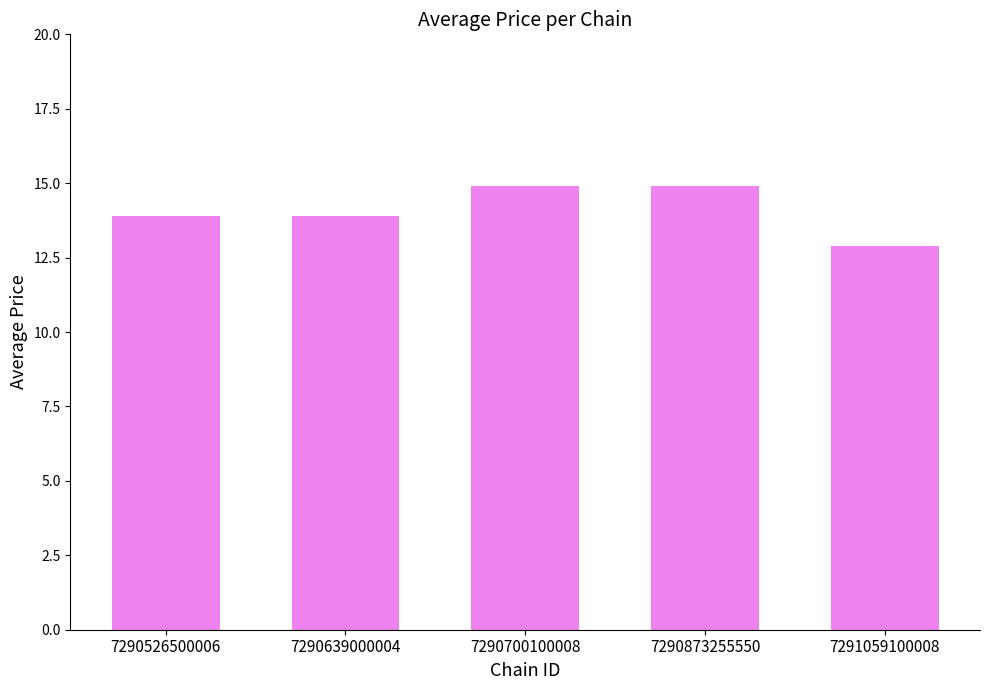

Are the bars grouped side by side (vs. stacked)?

No